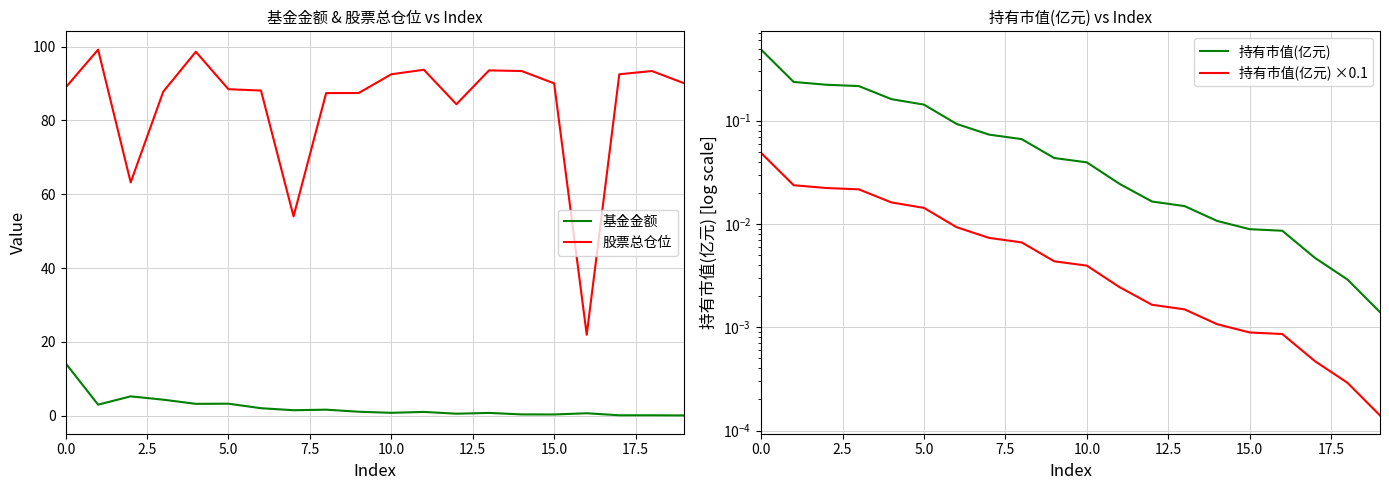

Is it true that 股票总仓位 equals 88.9 at 0.0?

True